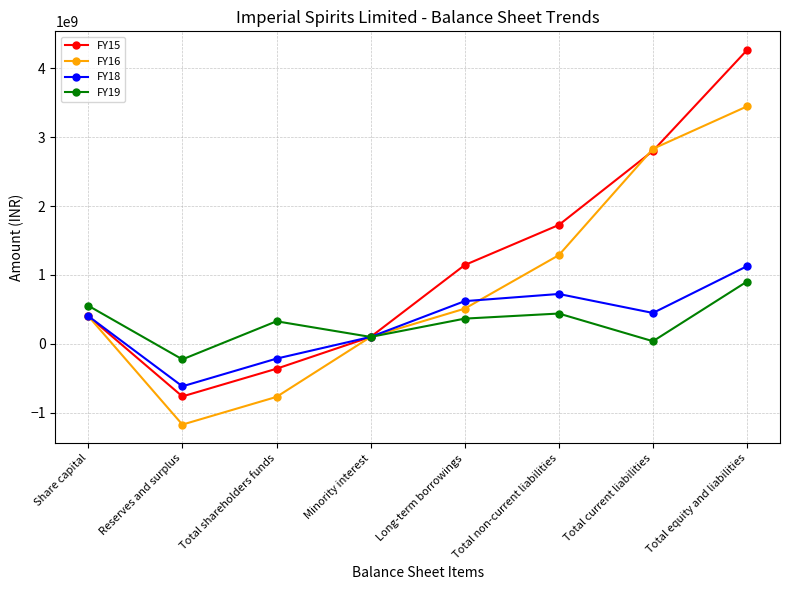

Which series changed the most between Reserves and surplus and Long-term borrowings?

FY15